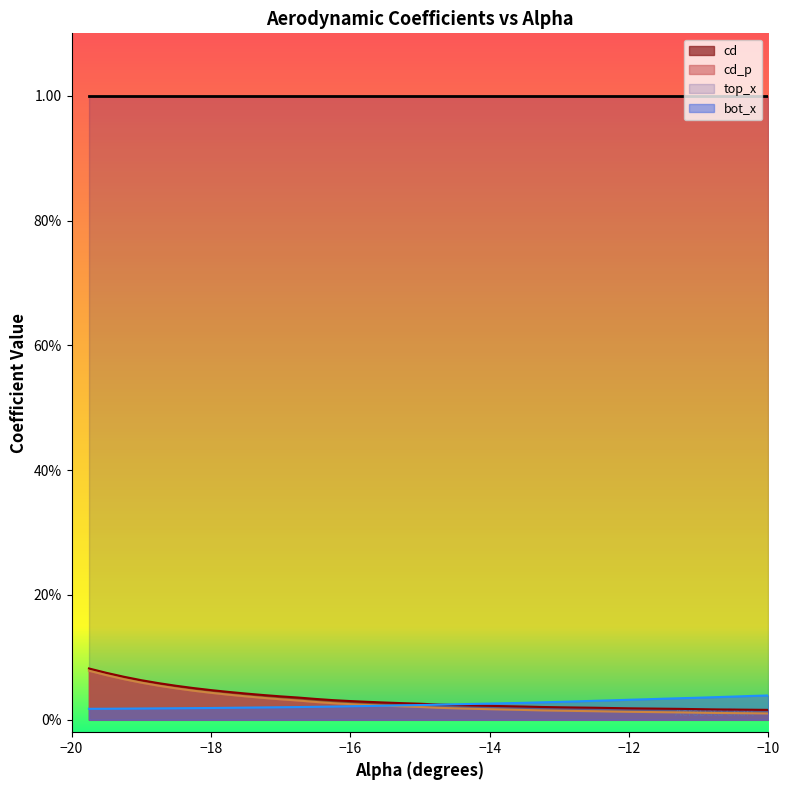

What is the difference between the maximum and minimum values in the cd_vals series?

0.1